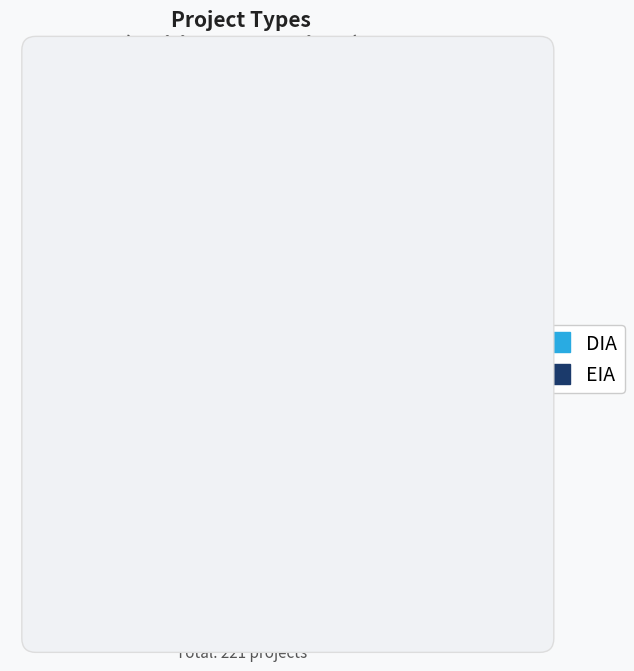

What is the majority slice?

DIA